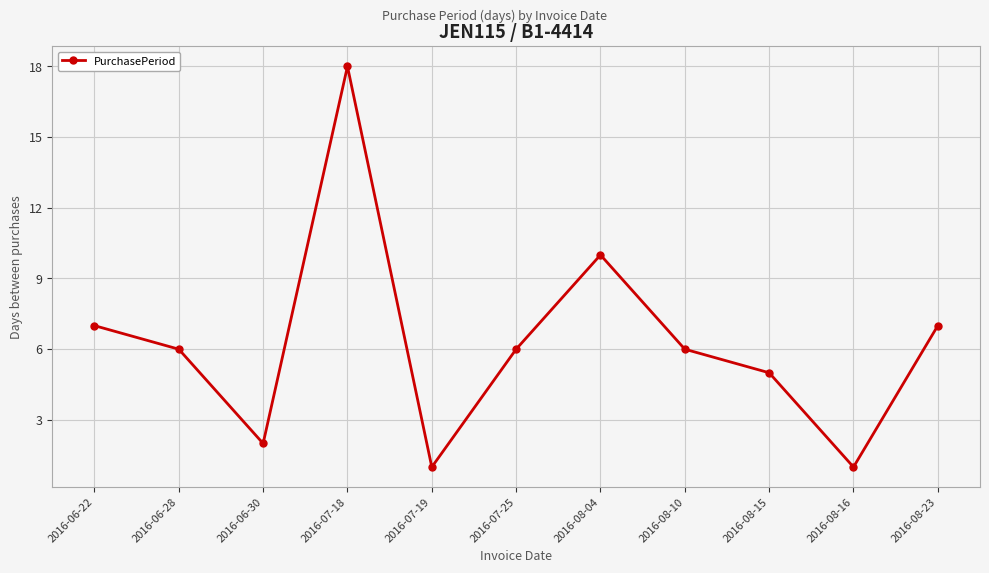

What is the value of the 8th point from the left?

6